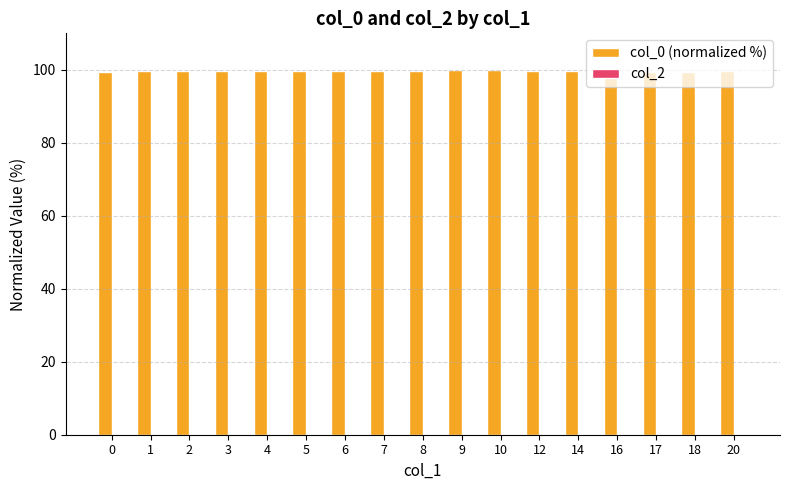

How many categories are shown in the chart?

17